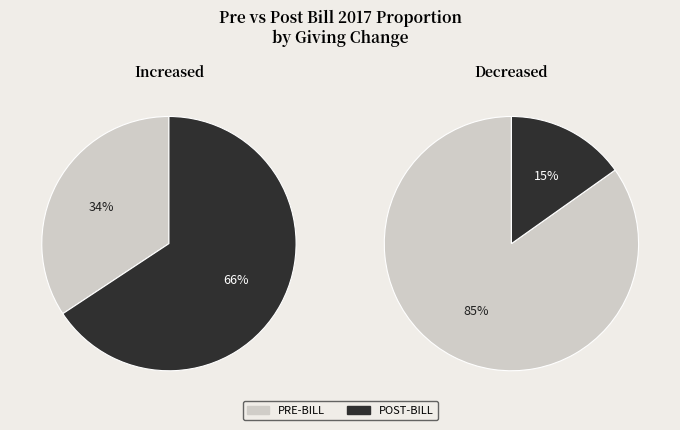

Is it true that 9 is 11% of the pie?

False